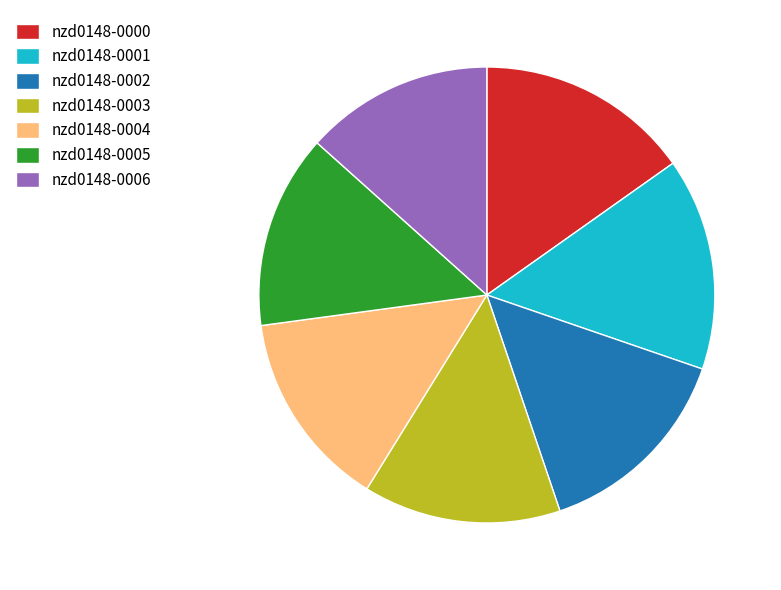

Between nzd0148-0002 and nzd0148-0005, which is larger?

nzd0148-0002